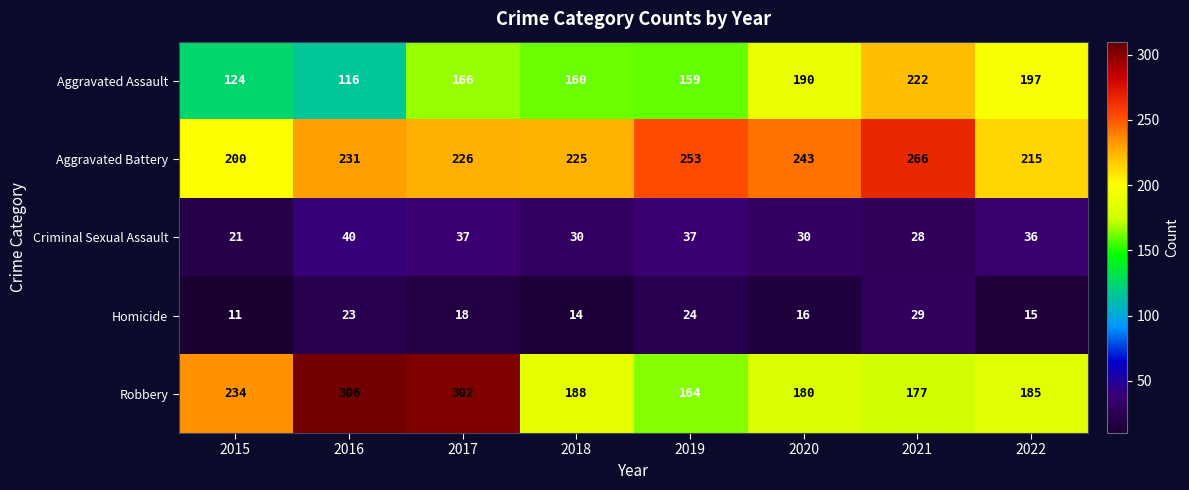

True or false: Aggravated Assault has a value of 190 at 2020.

True